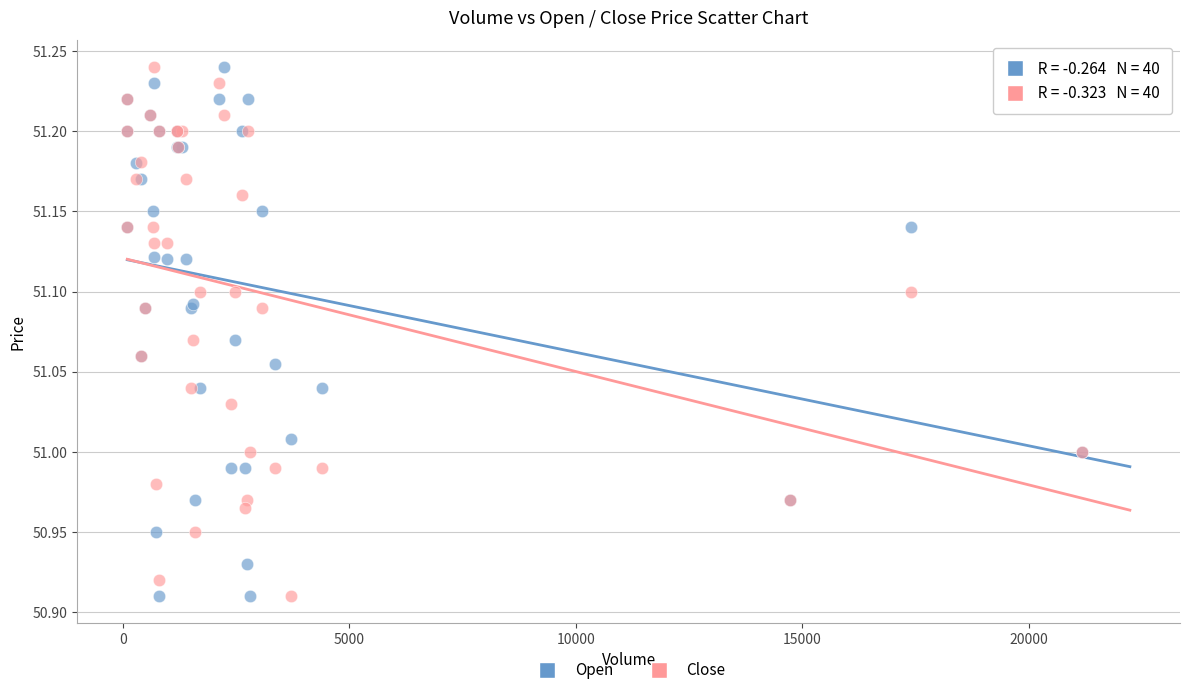

What is the X range (max minus min) for the scatter plot?

21071.0